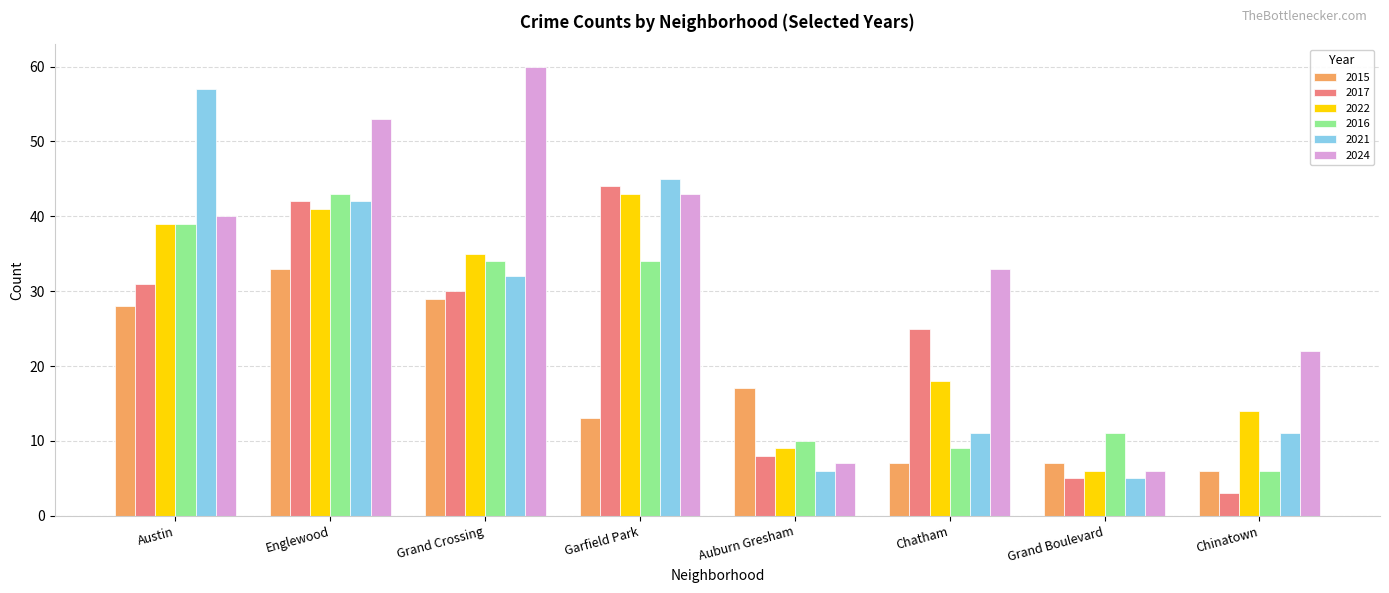

Which series has the largest total across all categories?

2024